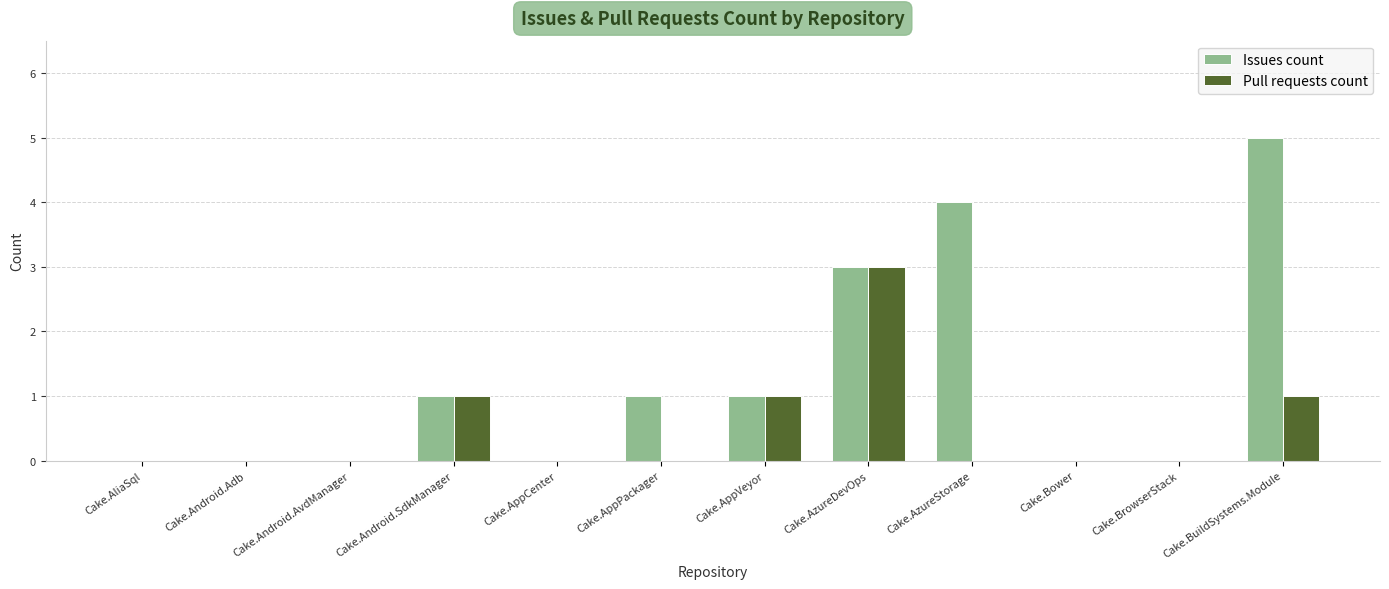

The Pull requests count series shows 1 at Cake.Android.AvdManager. True or false?

False